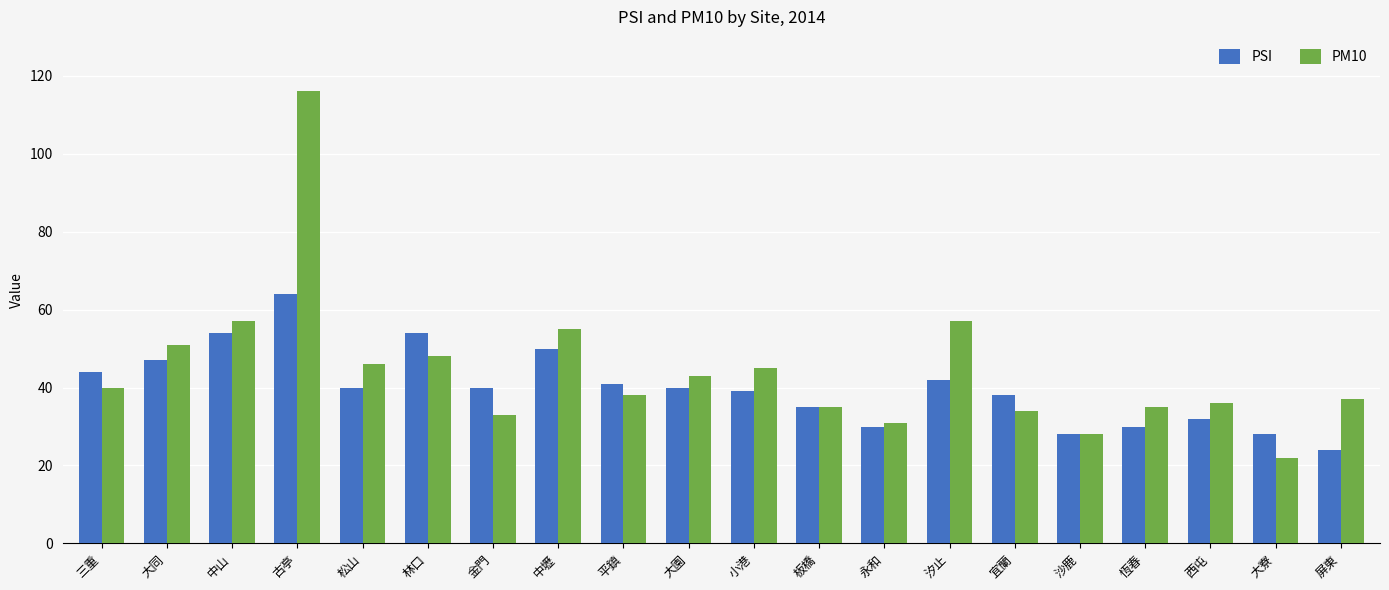

What is the minimum value shown in the chart?

22